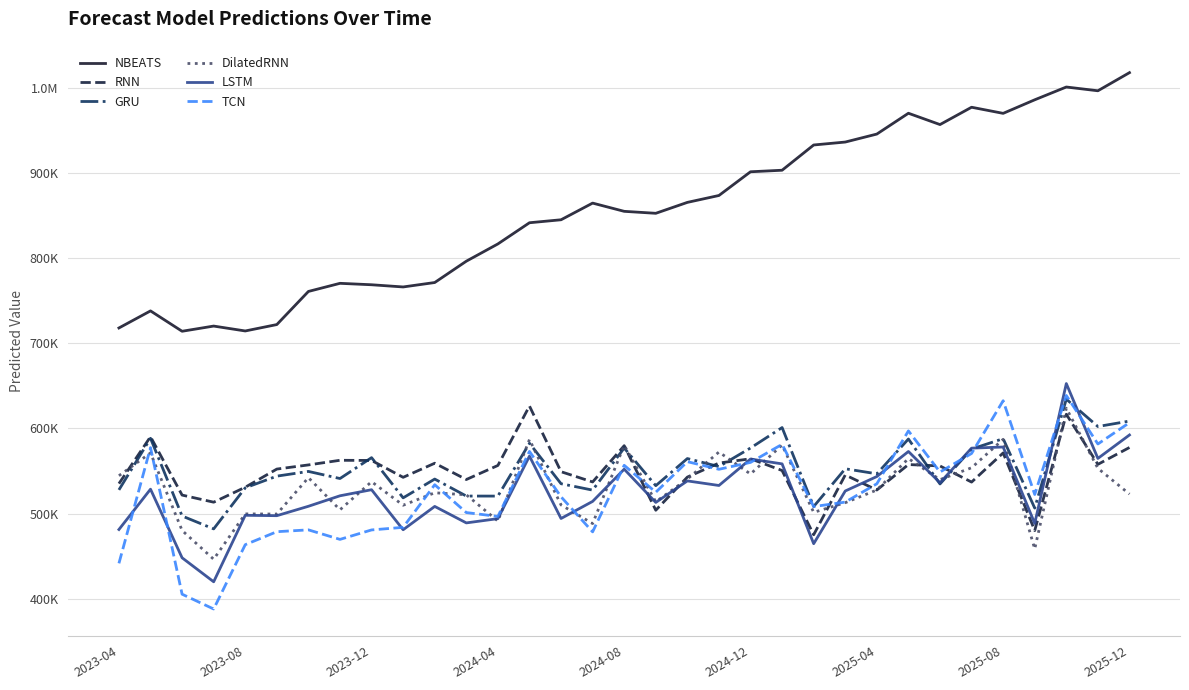

True or false: NBEATS has more than 1 interior local peaks.

True